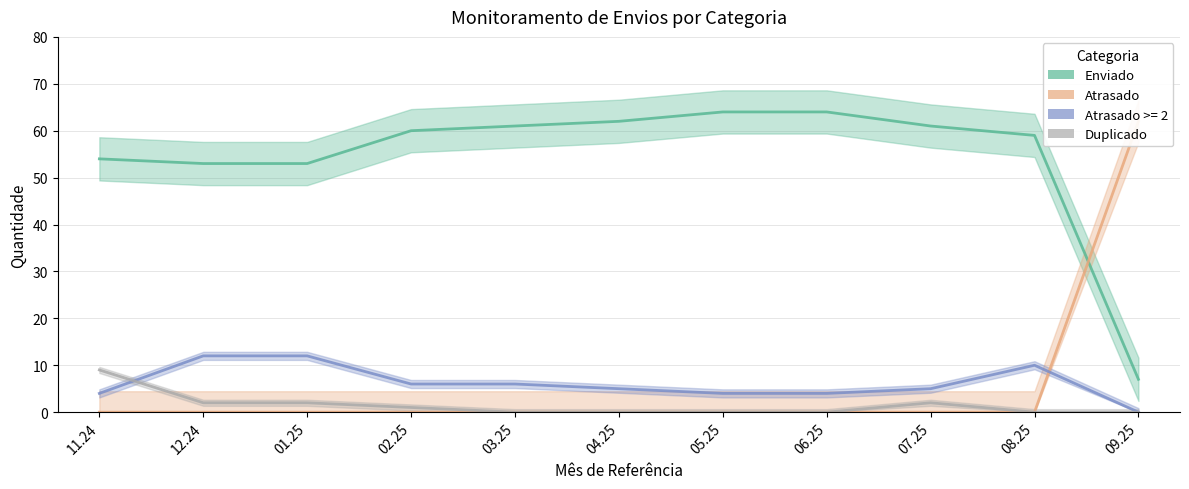

Is the value of Enviado at 02.25 greater than the value of Duplicado at 04.25?

Yes